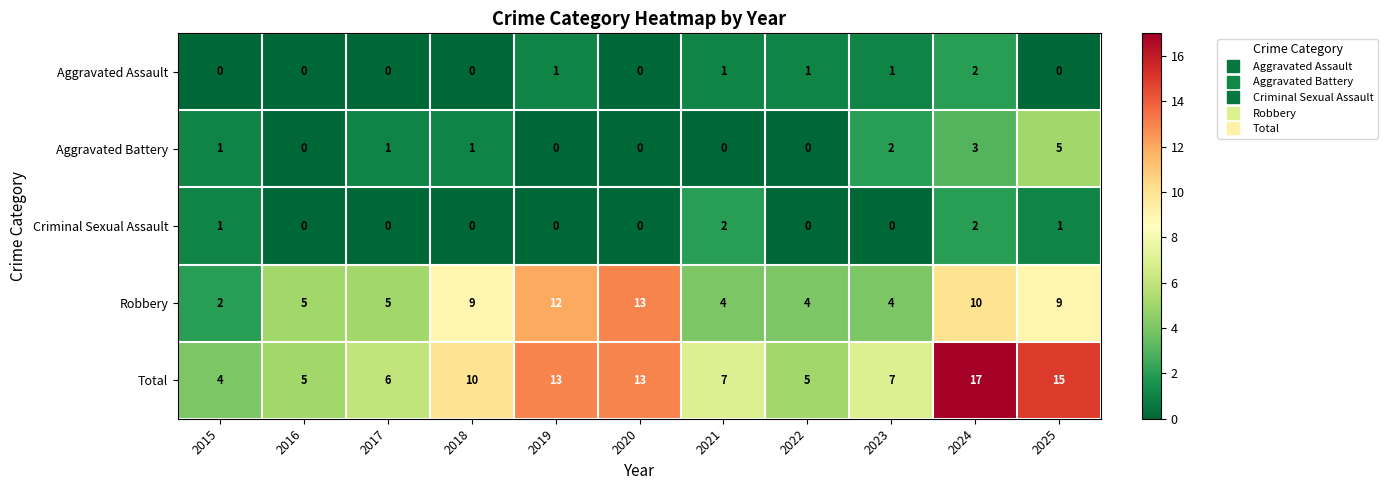

What is the difference between the second highest and minimum values in the Robbery series?

10